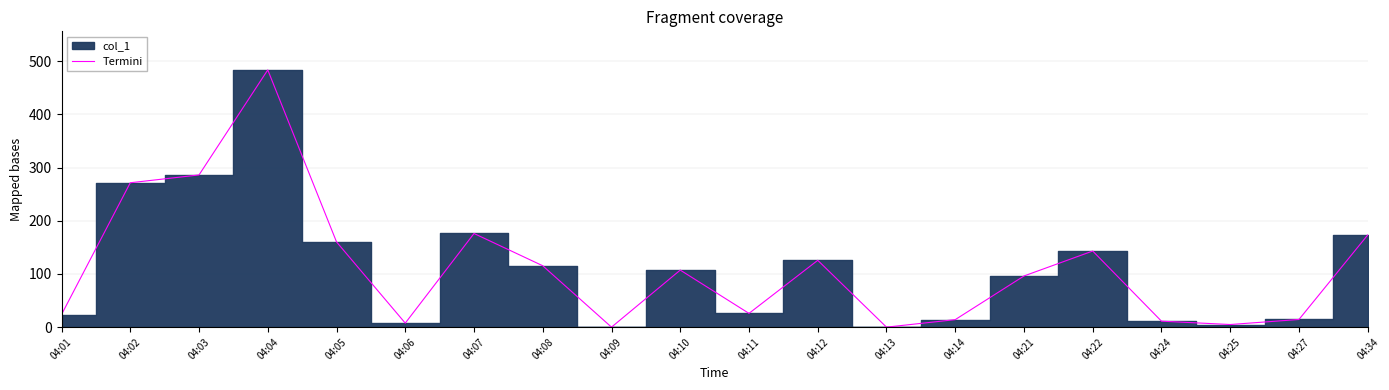

Where is the first local minimum?

04:06